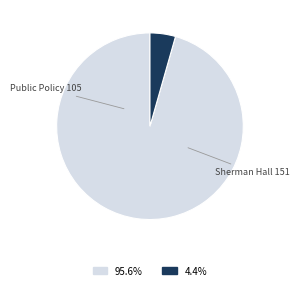

Is there a majority slice in this chart?

Yes